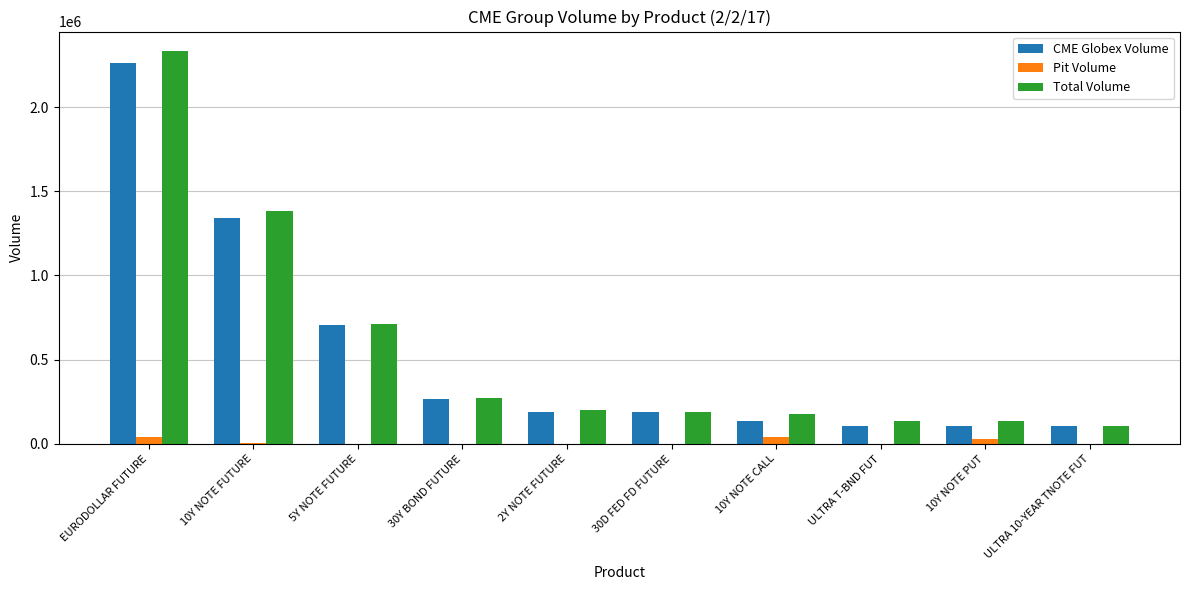

What is the difference between the CME Globex Volume values at ULTRA 10-YEAR TNOTE FUT and EURODOLLAR FUTURE?

2156422